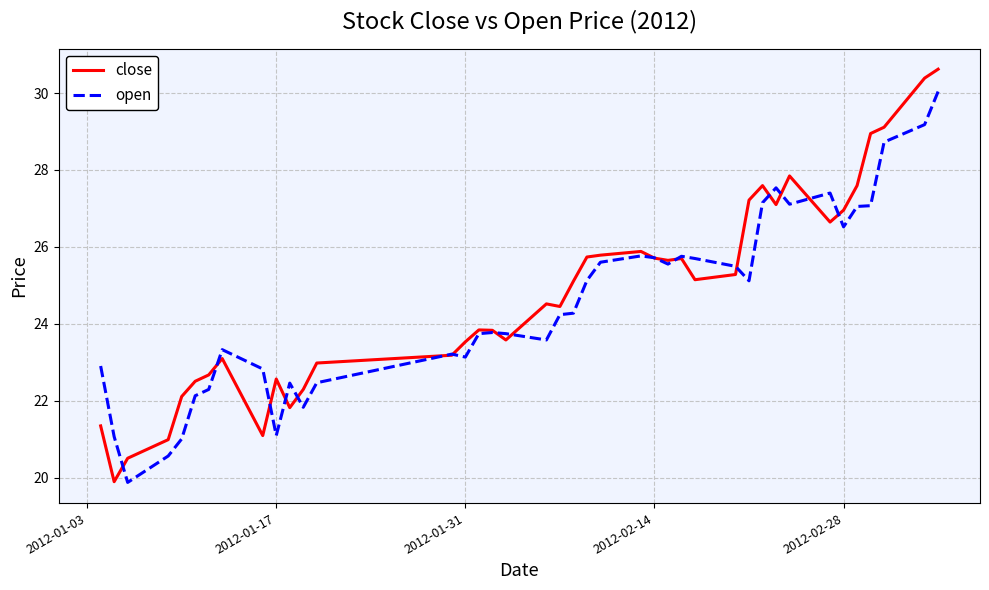

Which series has the largest total across all categories?

close